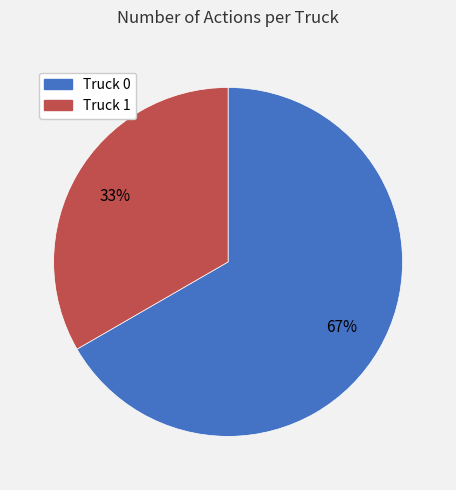

Do Truck 0 and Truck 1 together represent more than half of the pie?

Yes